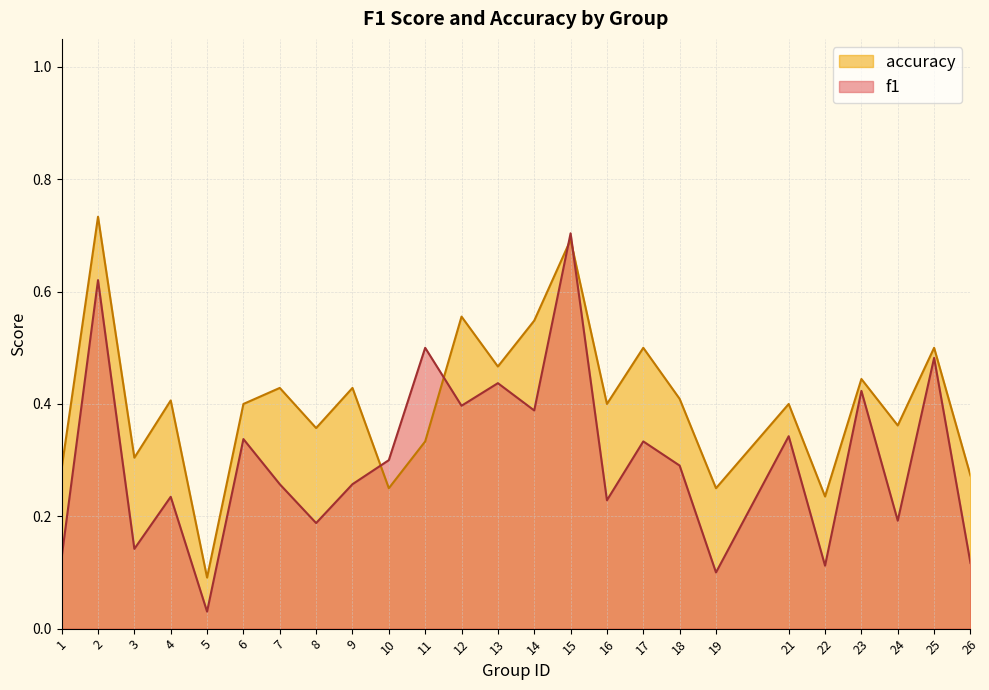

Reading left to right, what are all the values shown in this chart?

f1: 1=0.1	2=0.6	3=0.1	4=0.2	5=0.0	6=0.3	7=0.3	8=0.2	9=0.3	10=0.3	11=0.5	12=0.4	13=0.4	14=0.4	15=0.7	16=0.2	17=0.3	18=0.3	19=0.1	21=0.3	22=0.1	23=0.4	24=0.2	25=0.5	26=0.1
accuracy: 1=0.3	2=0.7	3=0.3	4=0.4	5=0.1	6=0.4	7=0.4	8=0.4	9=0.4	10=0.2	11=0.3	12=0.6	13=0.5	14=0.5	15=0.7	16=0.4	17=0.5	18=0.4	19=0.2	21=0.4	22=0.2	23=0.4	24=0.4	25=0.5	26=0.3